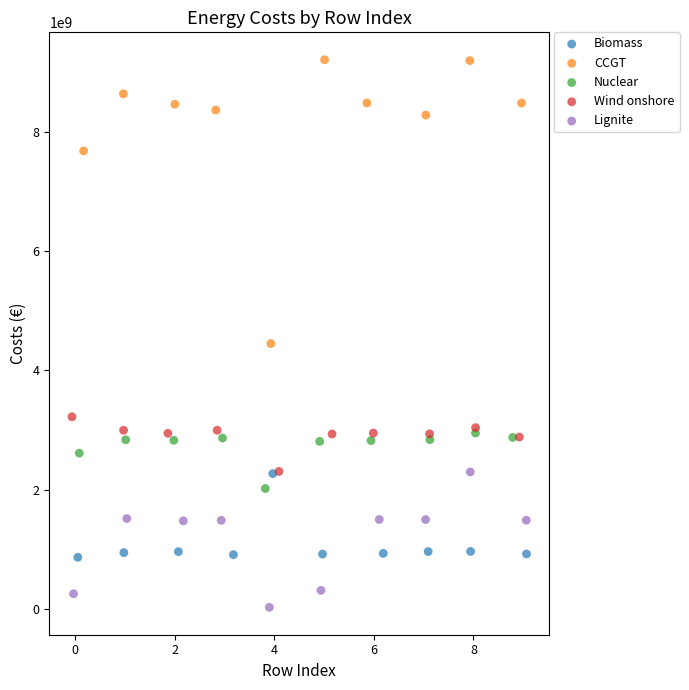

Which series contains the highest Y value?

CCGT